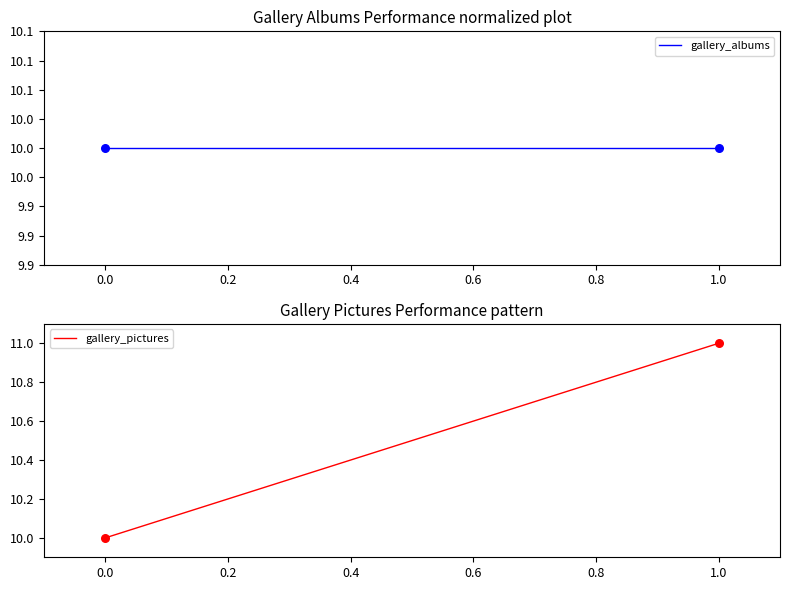

What are all the series names shown in the legend?

gallery_albums, gallery_pictures